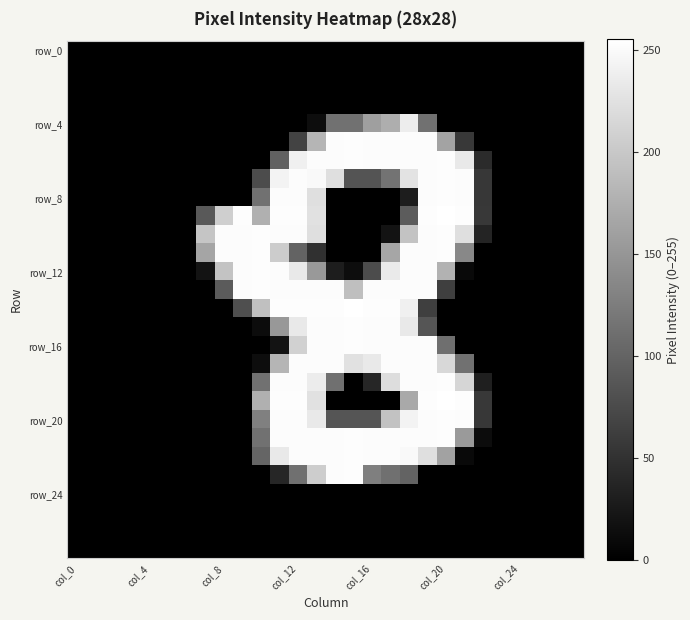

At how many categories does at least one series exceed 200?

14